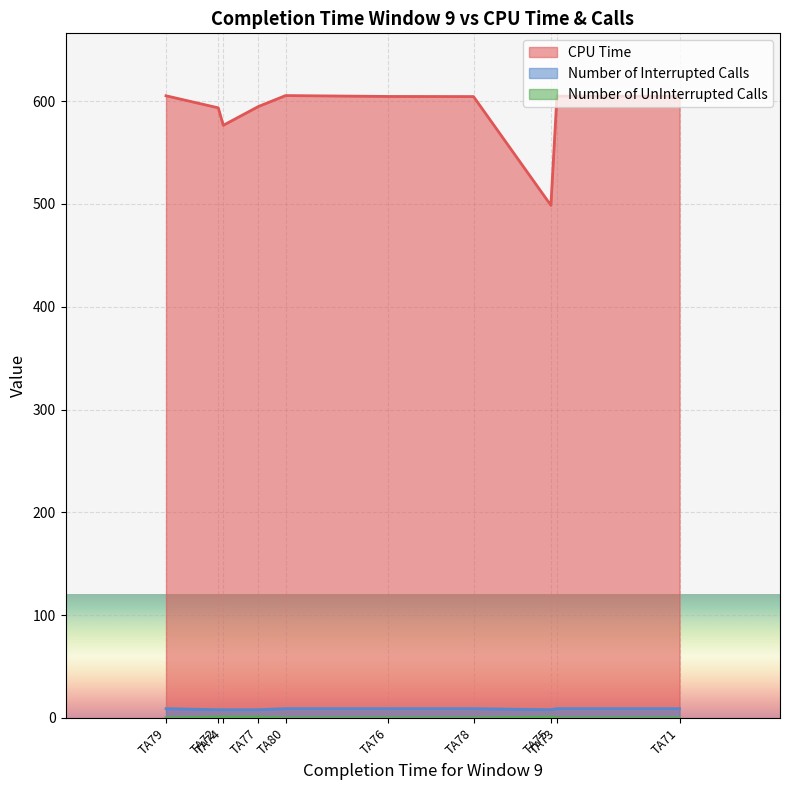

Count the number of categories in the chart.

10